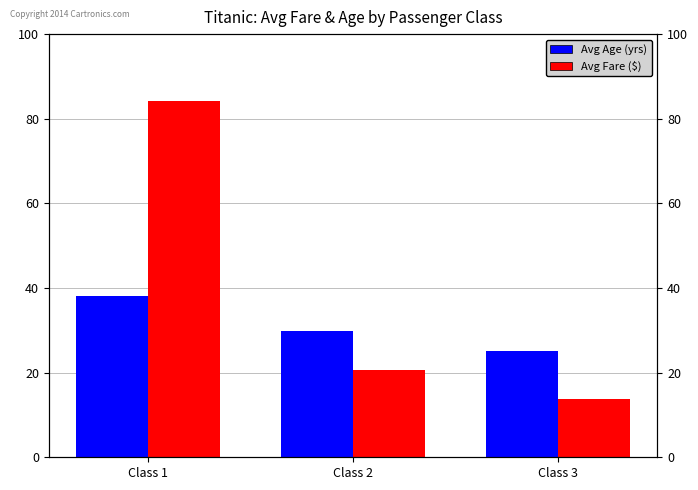

Reading right to left, what are all the values shown in this chart?

Avg Fare ($): Class 3=13.7	Class 2=20.7	Class 1=84.2
Avg Age (yrs): Class 3=25.1	Class 2=29.9	Class 1=38.2